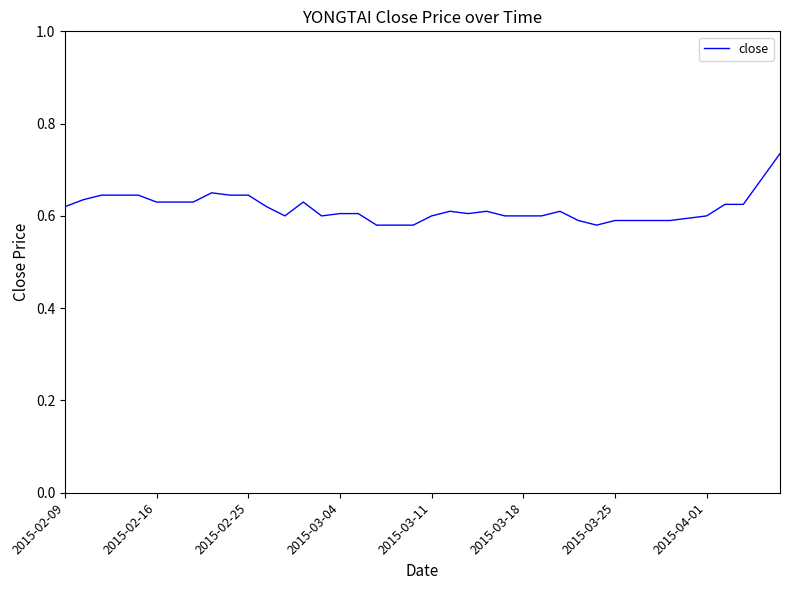

True or false: there are more than 0 points higher than both neighbors.

True